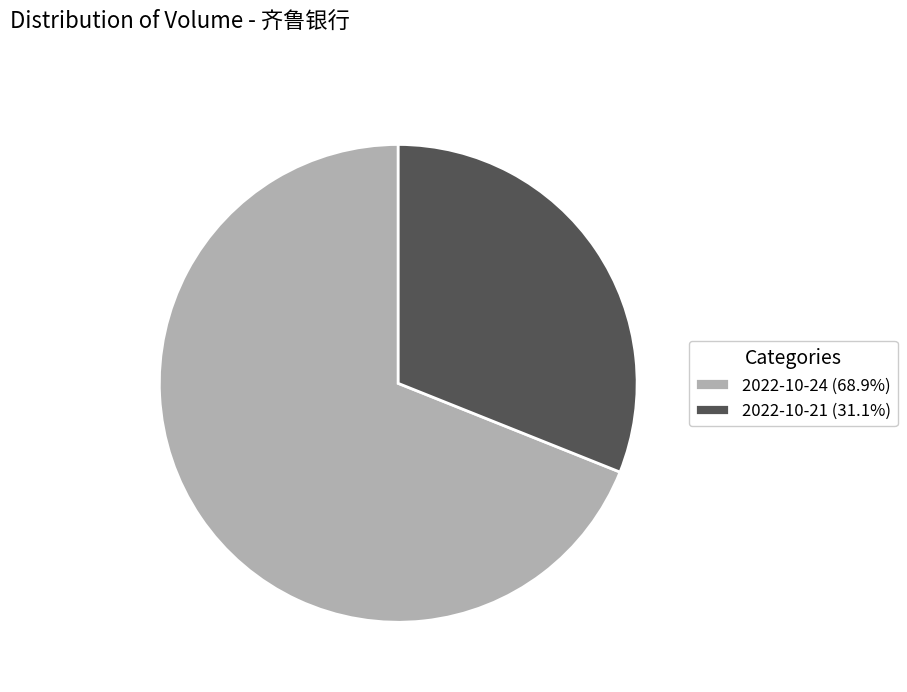

Is 2022-10-24 (68.9%) the majority of the pie?

Yes